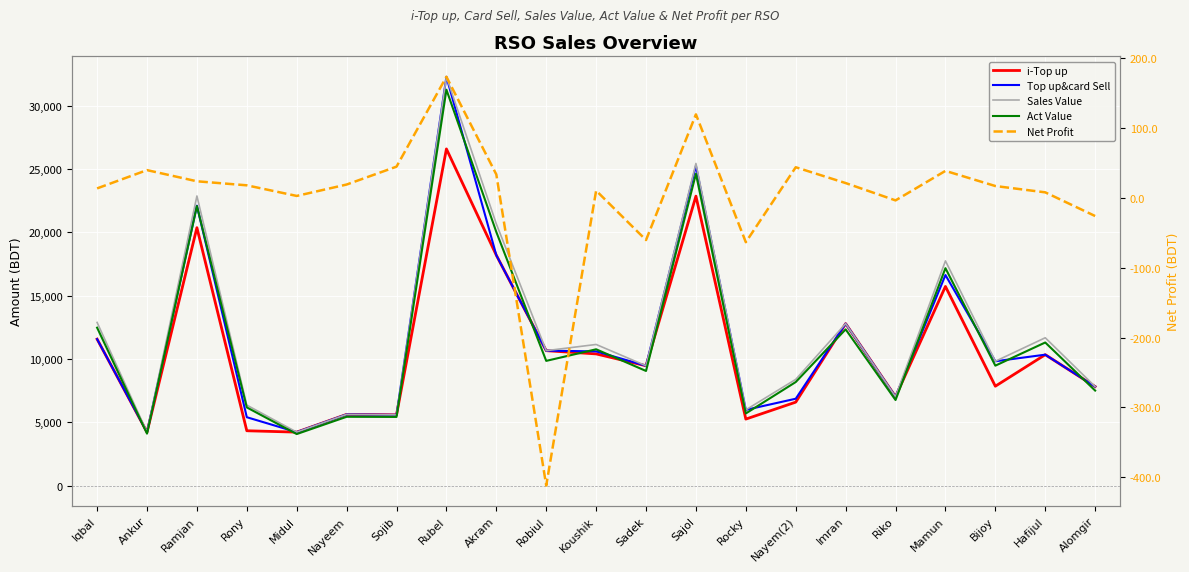

What are all the series names shown in the legend?

i-Top up, Top up&card Sell, Sales Value, Act Value, Net Profit